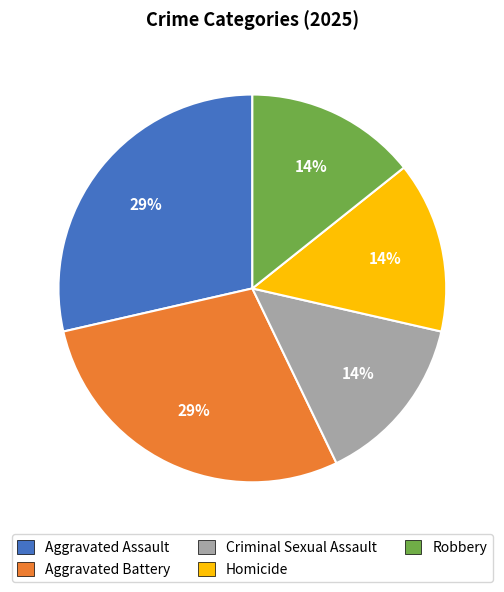

What is the ratio of the value at Robbery to the value at Homicide?

1.0